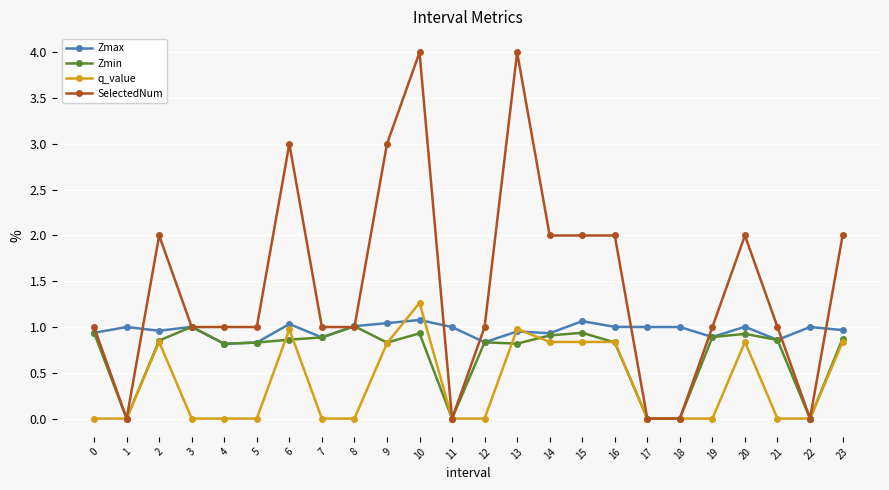

What is the spread (max minus min) of values at 10?

3.1